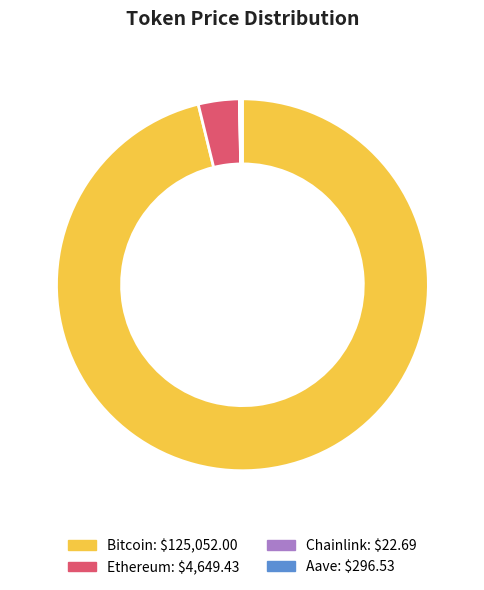

What is the largest slice in the pie chart?

Bitcoin